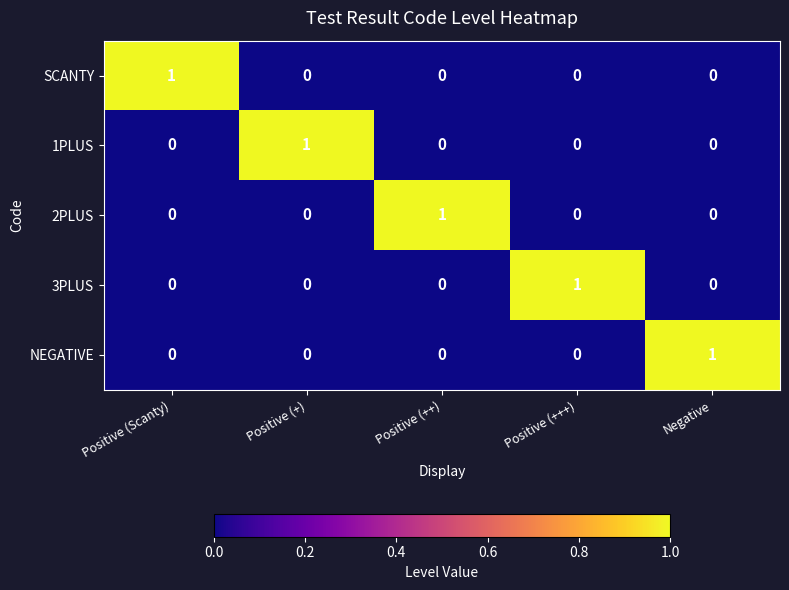

How many series are shown in this chart?

5